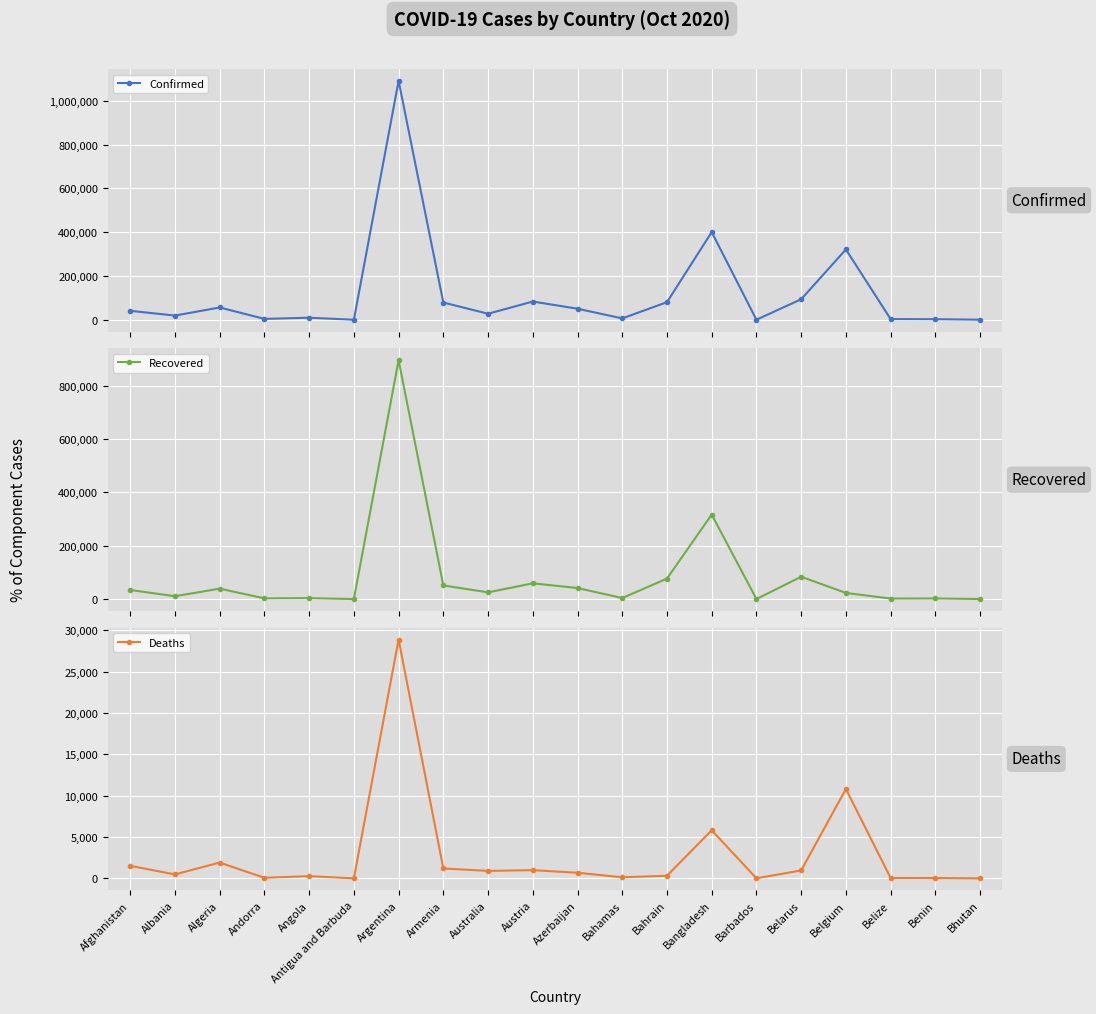

The value of Recovered at Antigua and Barbuda is 108. True or false?

True